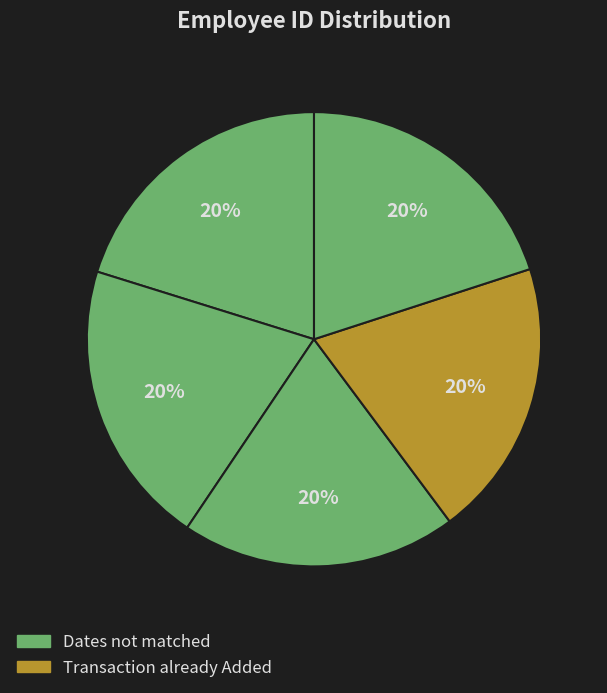

Is there a majority slice in this chart?

No